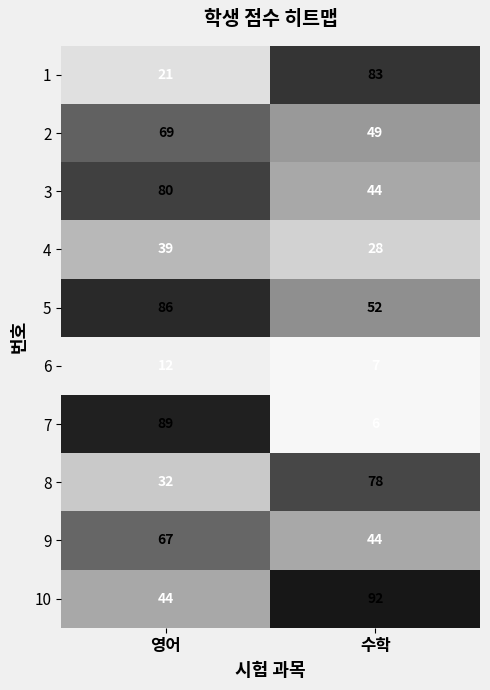

Reading left to right, transcribe all the data shown in this chart.

1: 21	83
2: 69	49
3: 80	44
4: 39	28
5: 86	52
6: 12	7
7: 89	6
8: 32	78
9: 67	44
10: 44	92